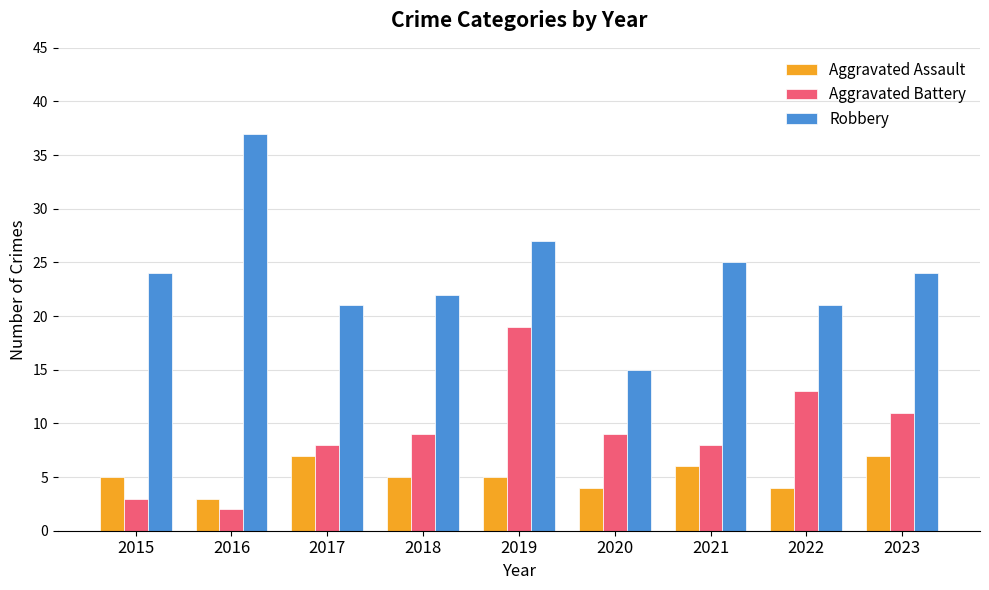

What is the difference between the maximum and second lowest values in the Aggravated Assault series?

3